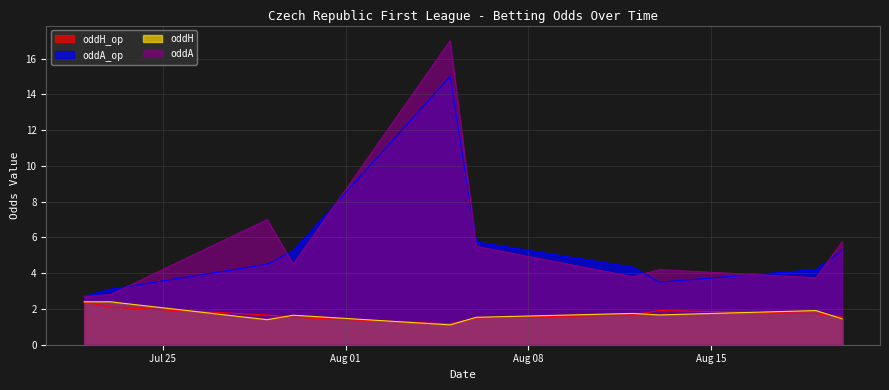

Read the oddH value at 2023-08-12.

1.8